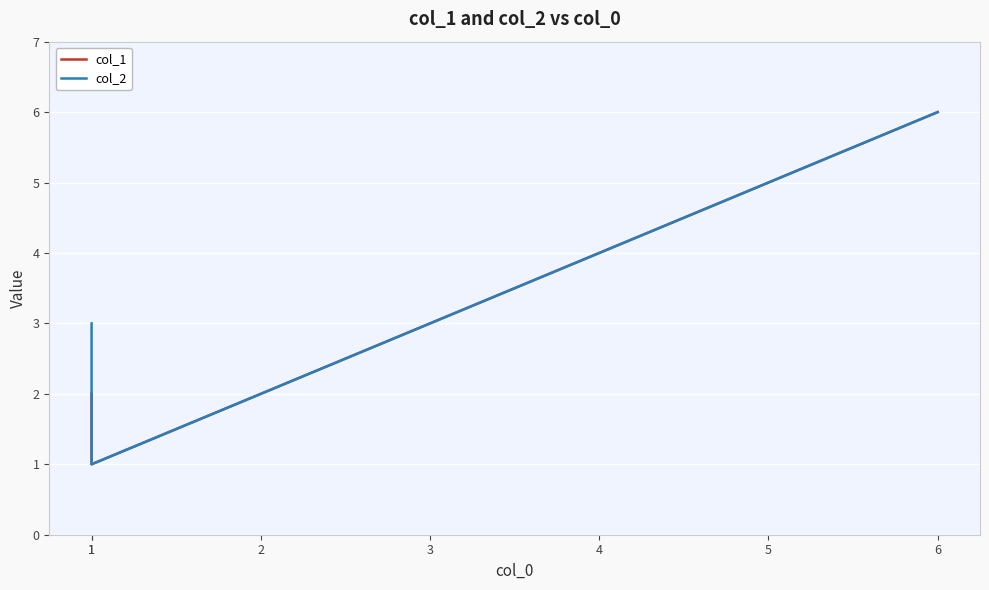

The col_2 series shows 3 at 3. True or false?

True